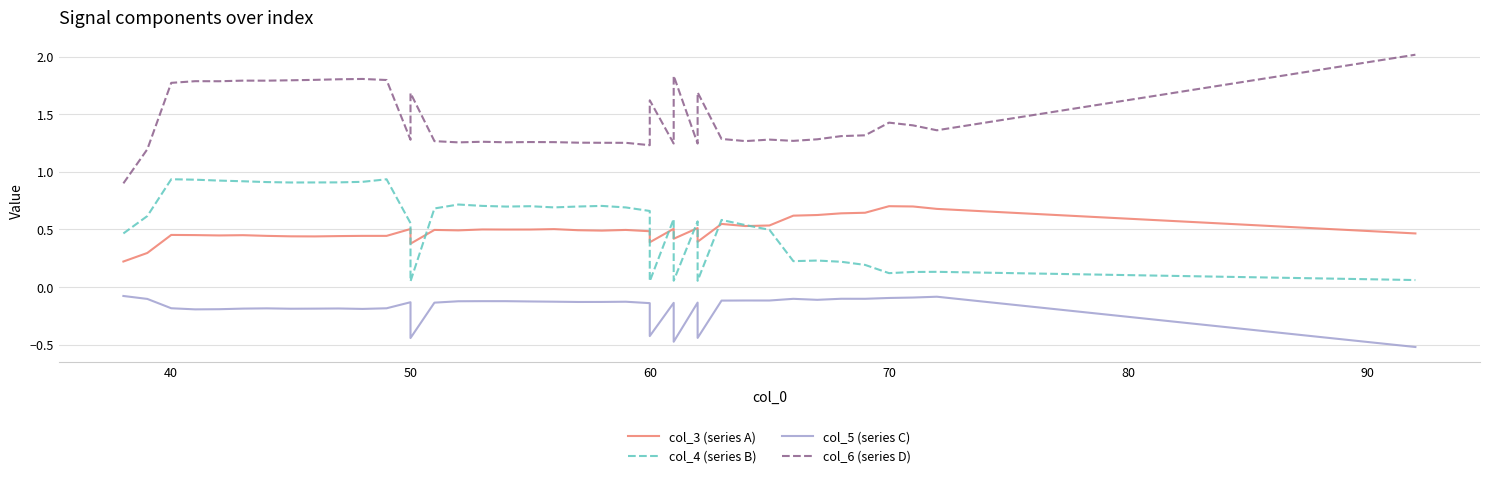

How many times do col_3 (series A) and col_4 (series B) cross each other?

9